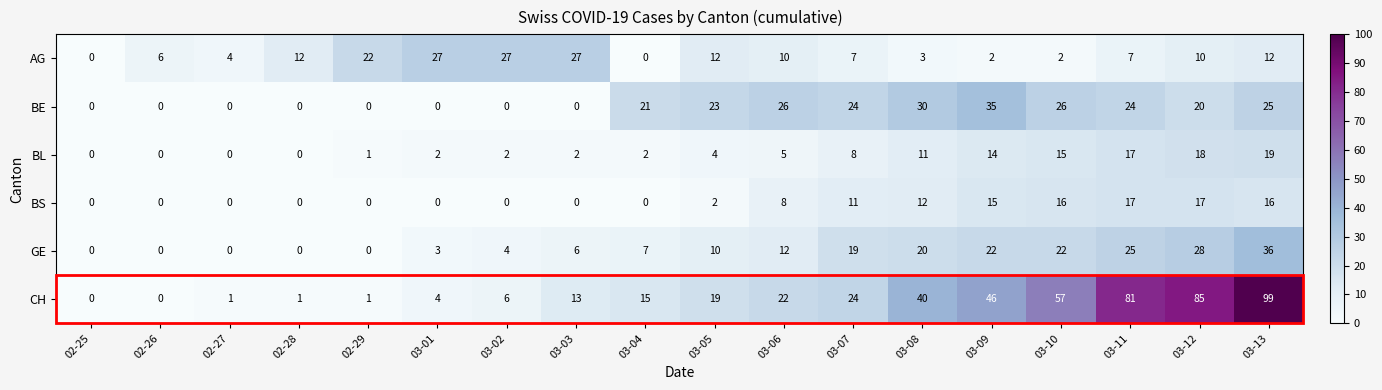

Which series changed the most between 02-29 and 03-13?

CH